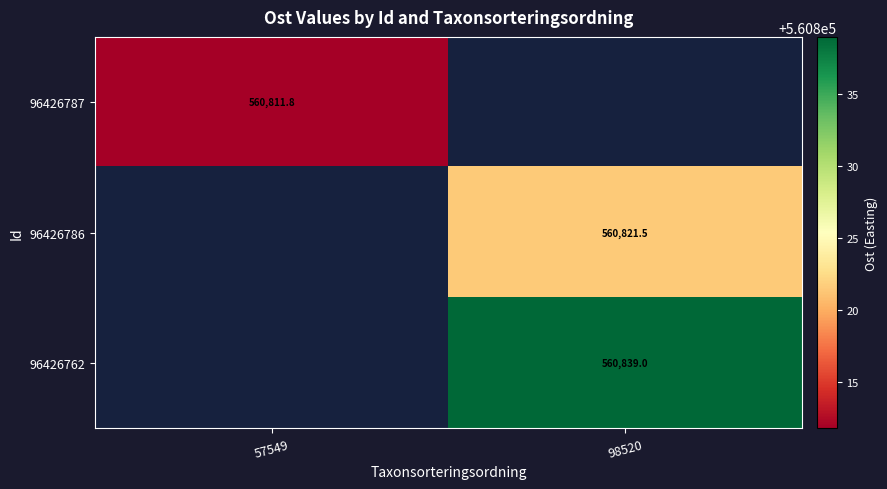

At how many categories does at least one series exceed 560826?

1